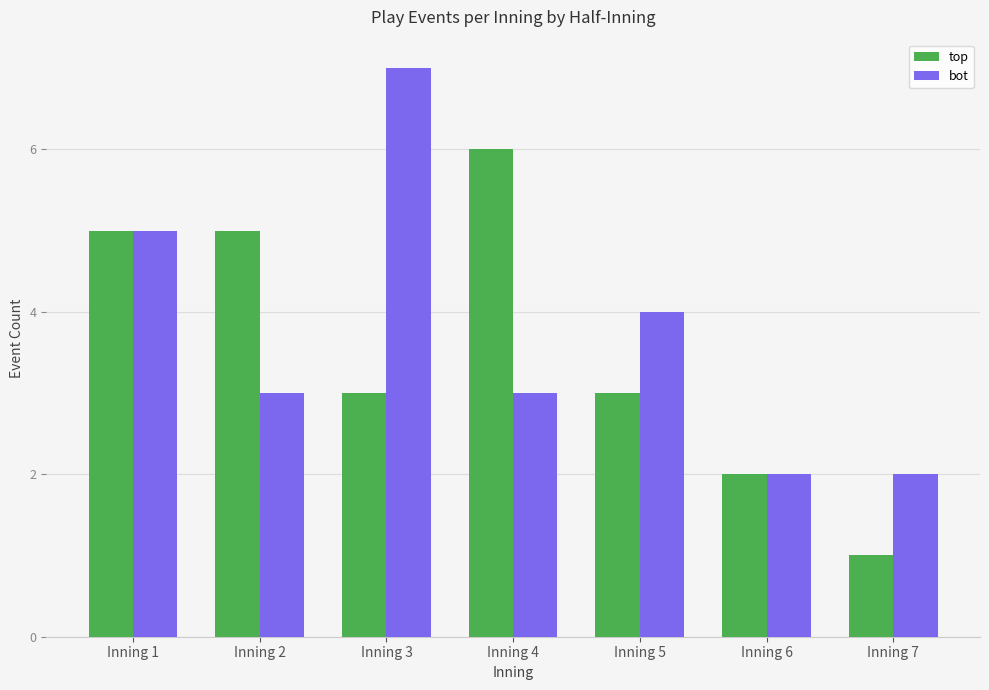

How many groups of bars are there?

7